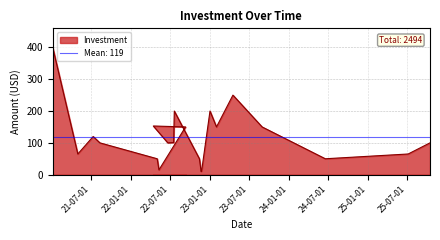

Approximately how many times larger is the value at 2021-08-12 compared to 2021-01-06?

0.2